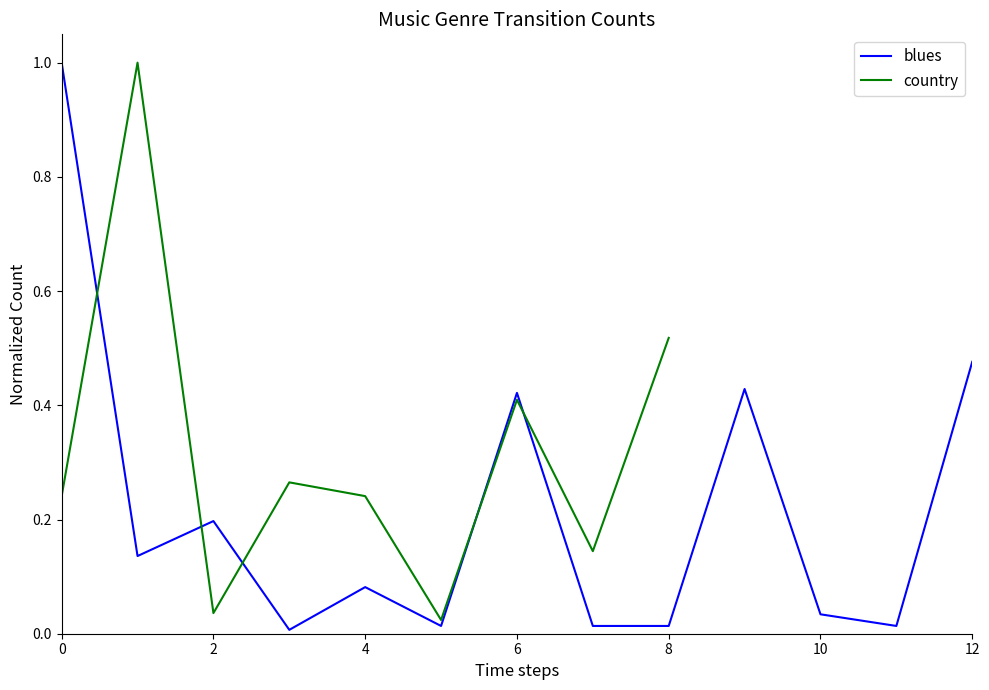

What is the sum of all values?

2.8